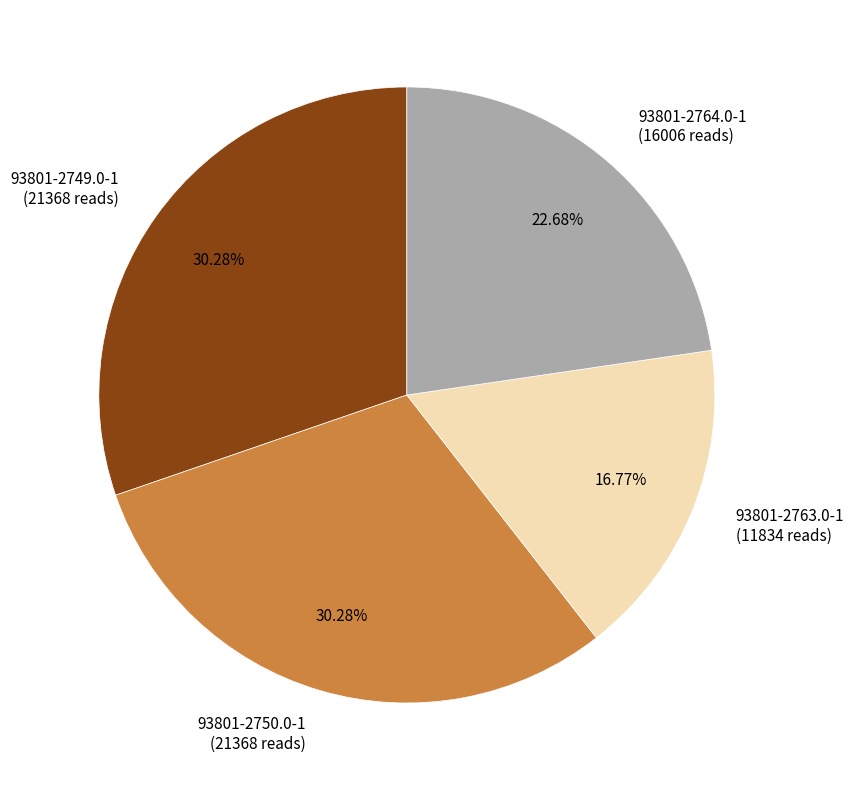

True or false: 93801-2749.0-1 accounts for 30% of the total.

True